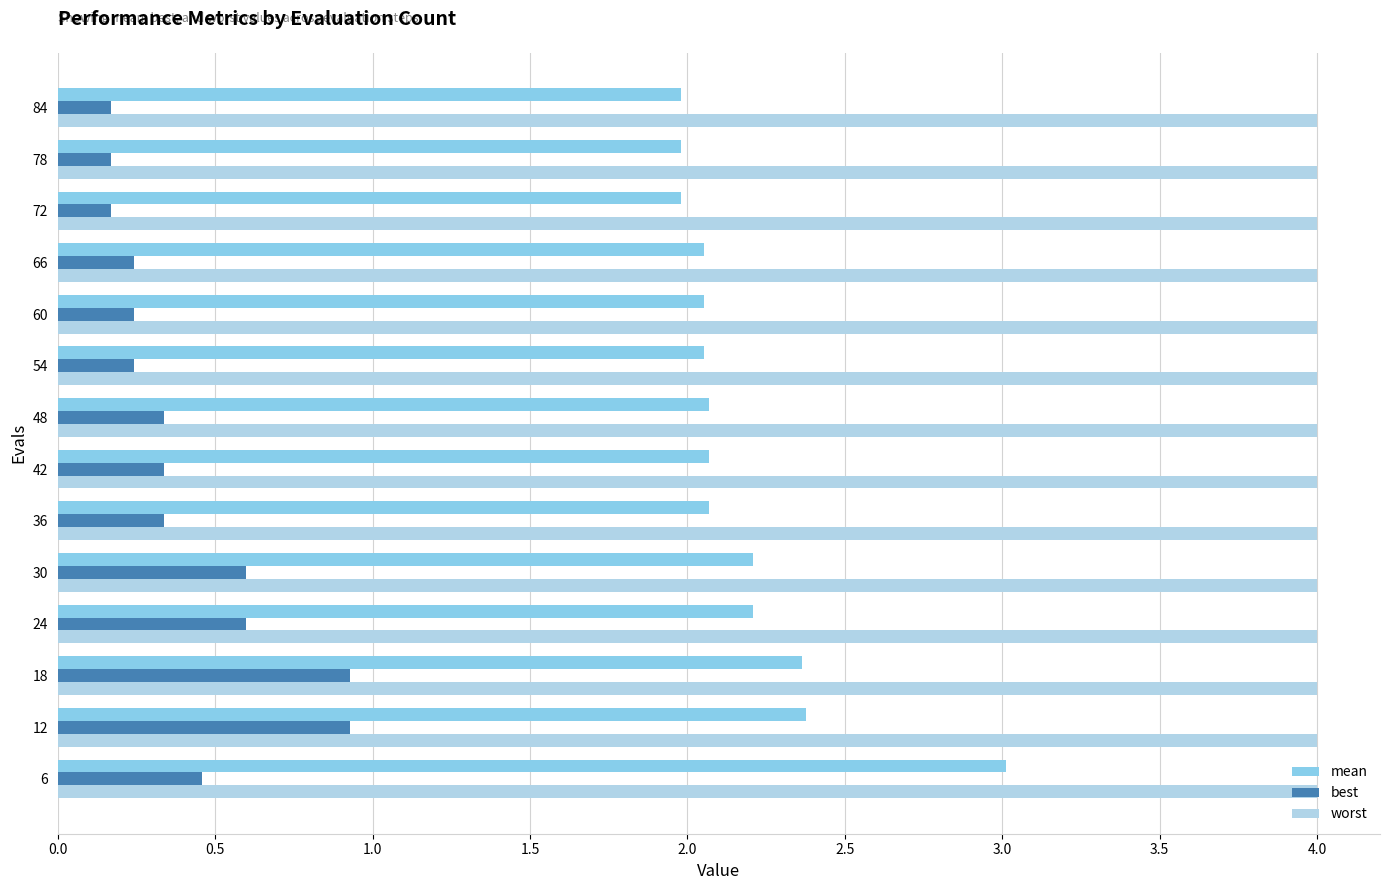

At how many categories does at least one series exceed 0?

14